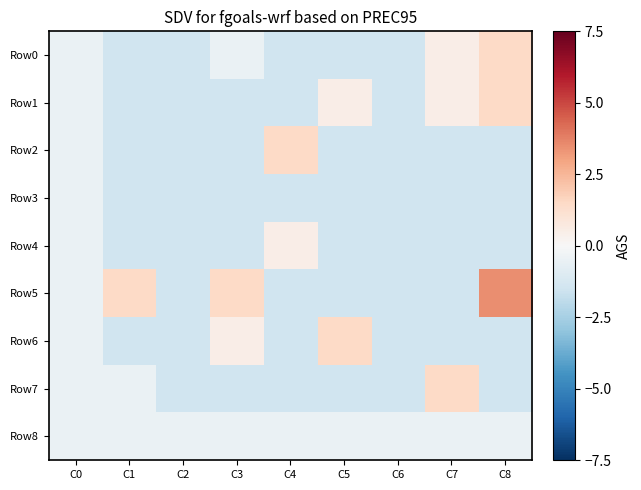

Between C2 and C5, which series saw the biggest shift?

Row6